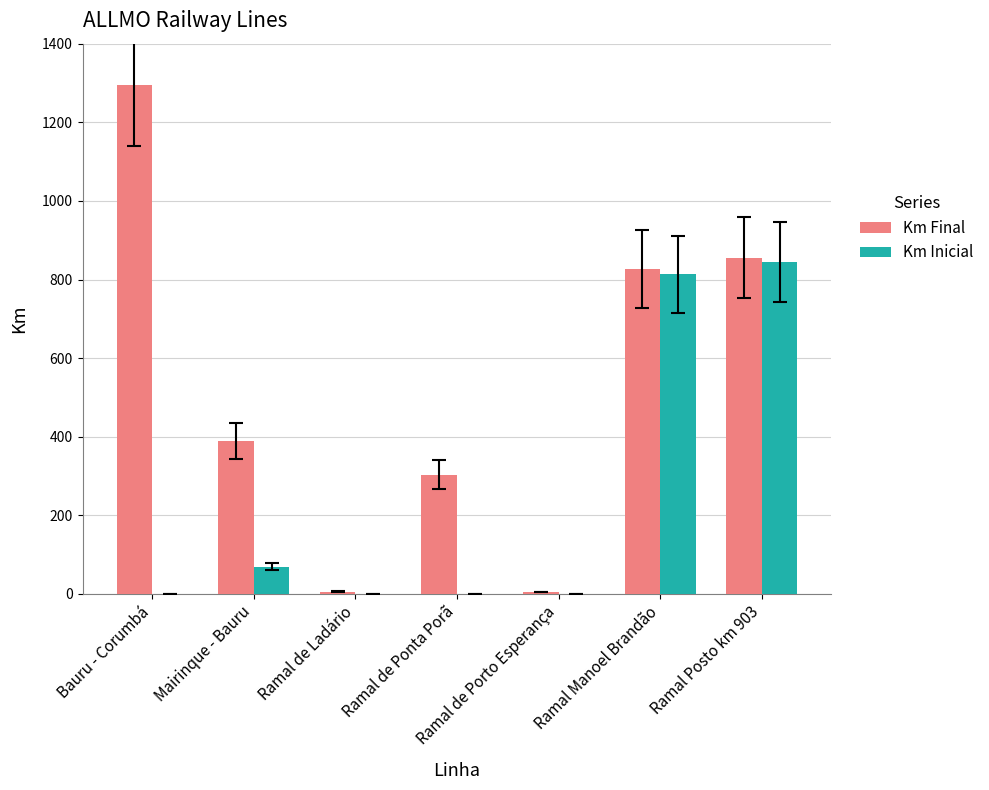

At which category is the sum across all series the highest?

Ramal Posto km 903